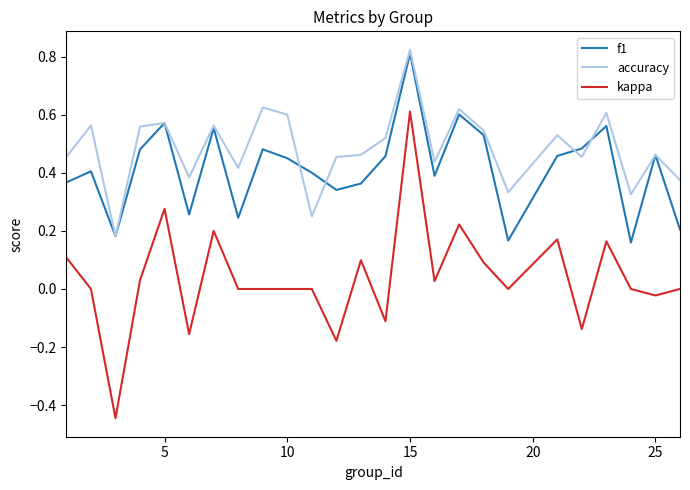

Rank the series by their average value, from lowest to highest.

kappa, f1, accuracy